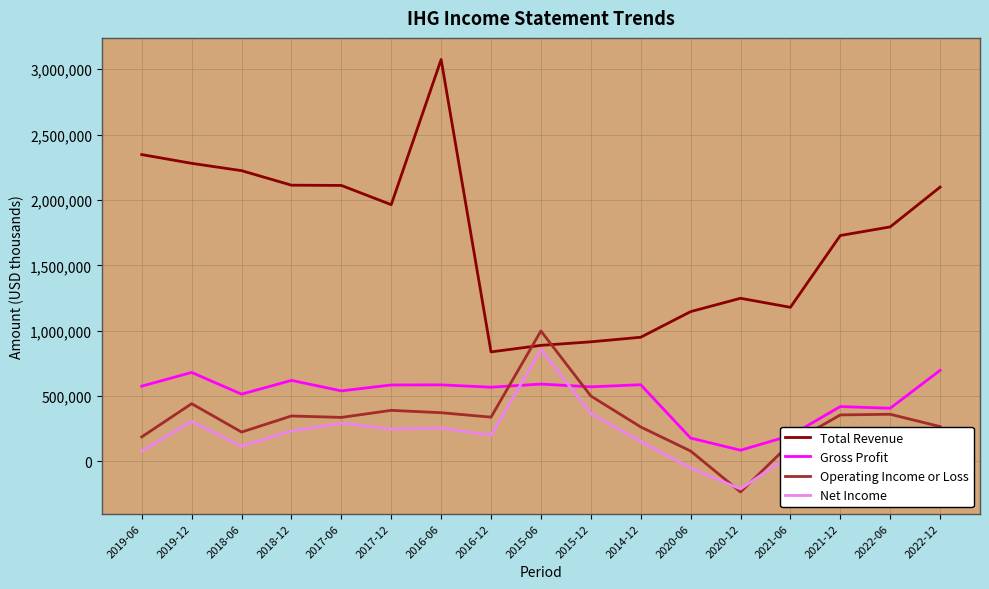

What is the spread (max minus min) of values at 2017-06?

1819000